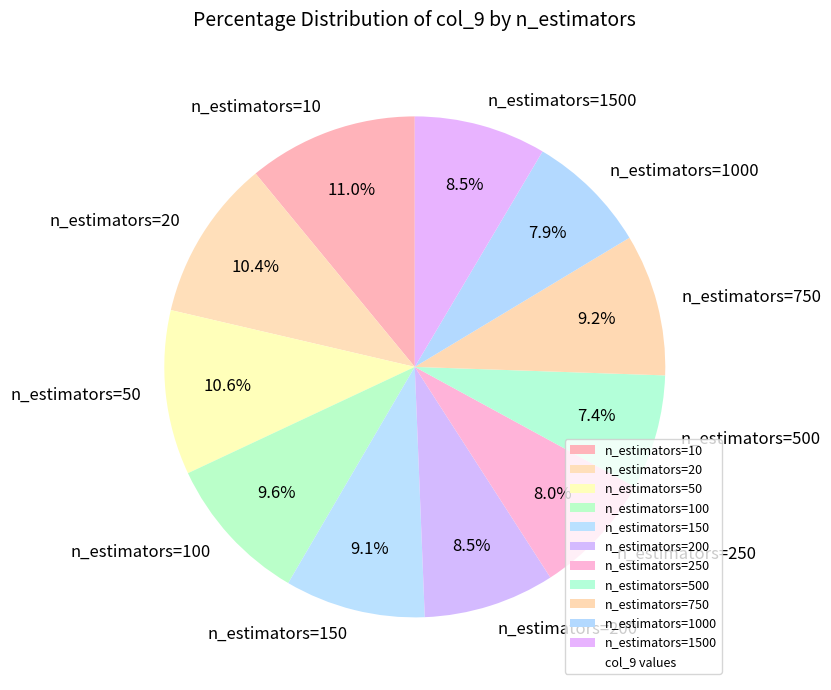

To the nearest percent, what is the difference between the largest and smallest slice percentages?

4%